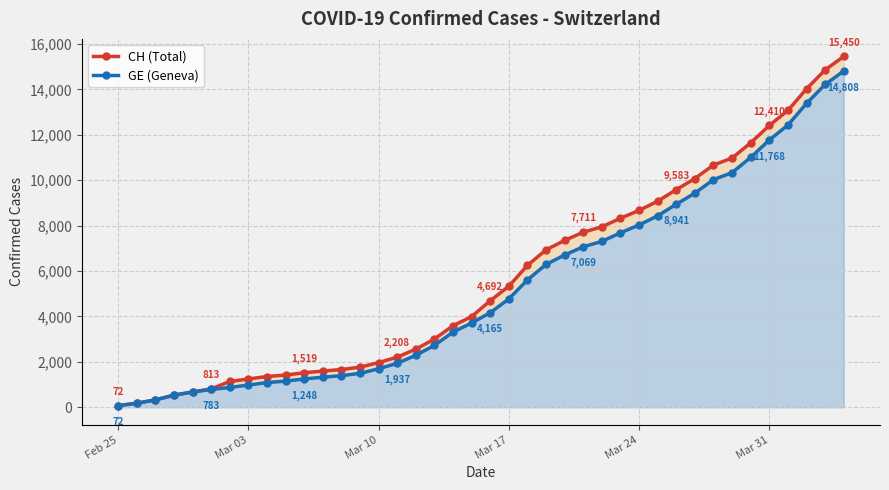

Reading left to right, what are all the values shown in this chart?

CH (Total): 72	178	326	534	674	813	1136	1246	1355	1420	1519	1594	1662	1767	1968	2208	2561	3007	3592	3995	4692	5331	6250	6934	7348	7711	7947	8325	8670	9075	9583	10074	10667	10976	11646	12410	13071	14022	14856	15450
GE (Geneva): 72	178	326	534	674	783	871	980	1087	1152	1248	1323	1391	1496	1697	1937	2290	2726	3311	3714	4165	4774	5608	6292	6706	7069	7305	7683	8028	8433	8941	9432	10025	10334	11004	11768	12429	13380	14214	14808